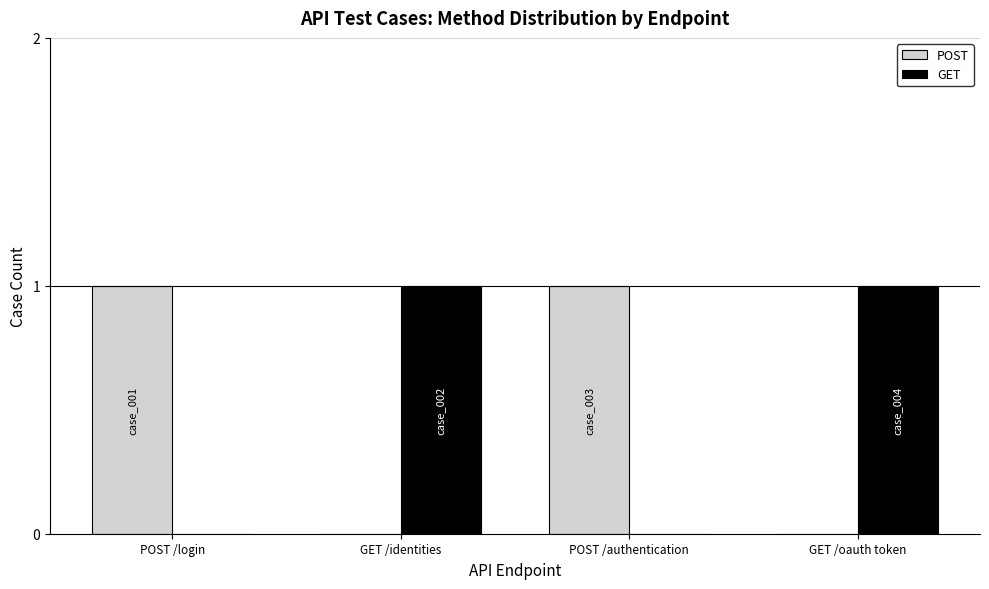

The POST series shows 0 at GET /oauth token. True or false?

True